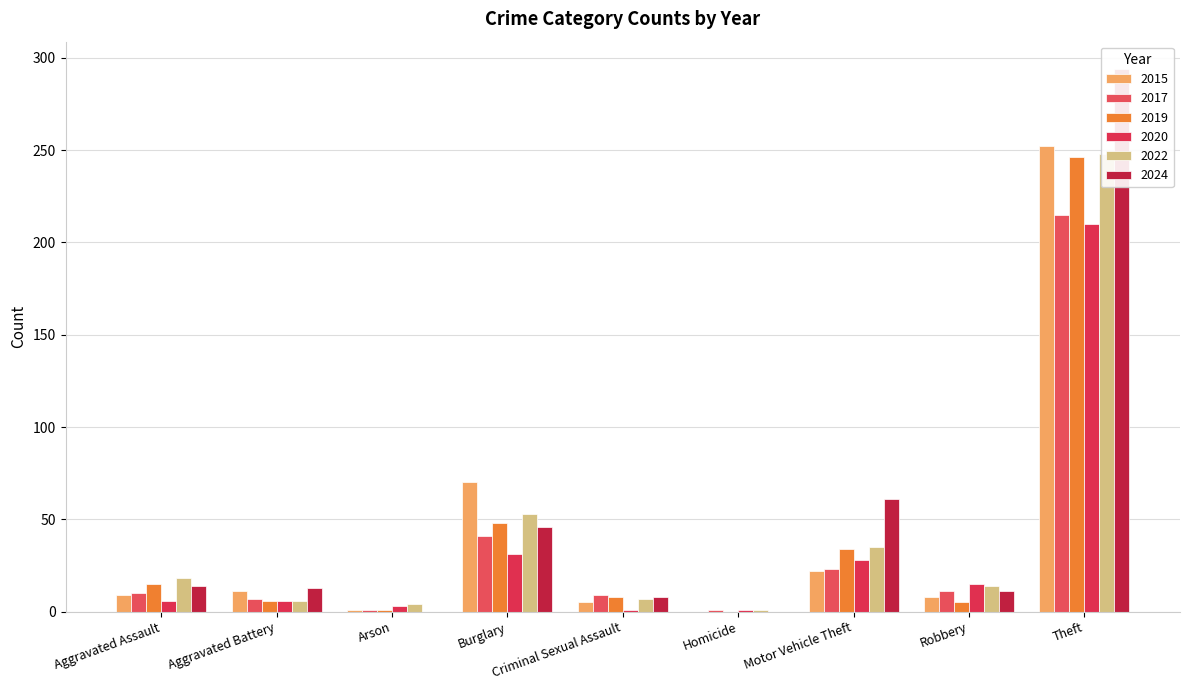

What is the spread (max minus min) of values at Homicide?

1